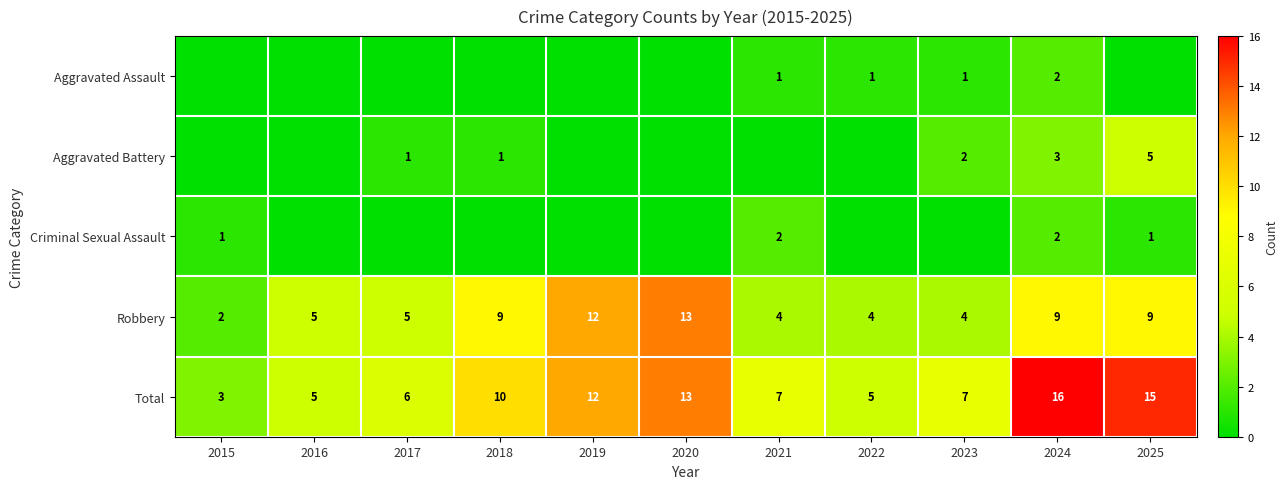

What is the average value of the Robbery series?

7